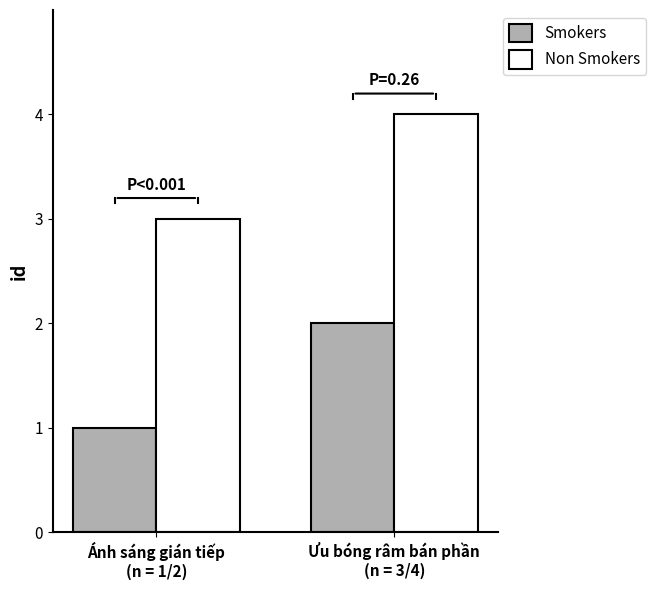

What is the difference between the Smokers values at Ưu bóng râm bán phần
(n = 3/4) and Ánh sáng gián tiếp
(n = 1/2)?

1